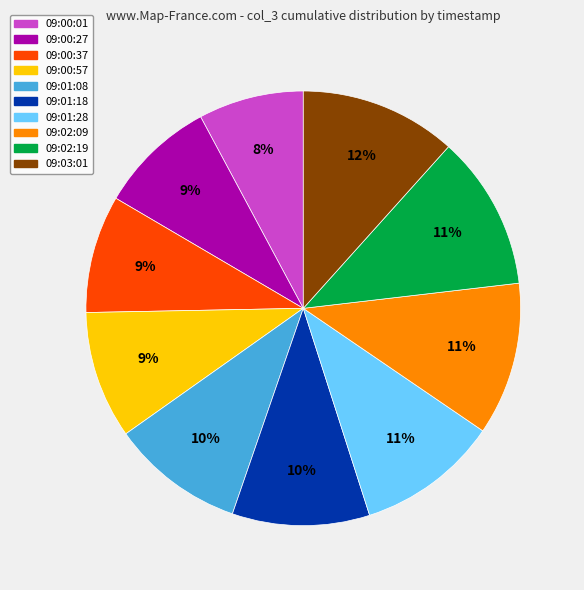

Between 09:00:27 and 09:00:01, which is larger?

09:00:27